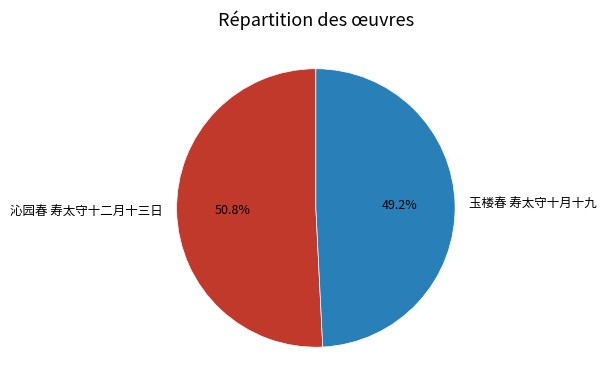

Which category accounts for the majority?

沁园春 寿太守十二月十三日